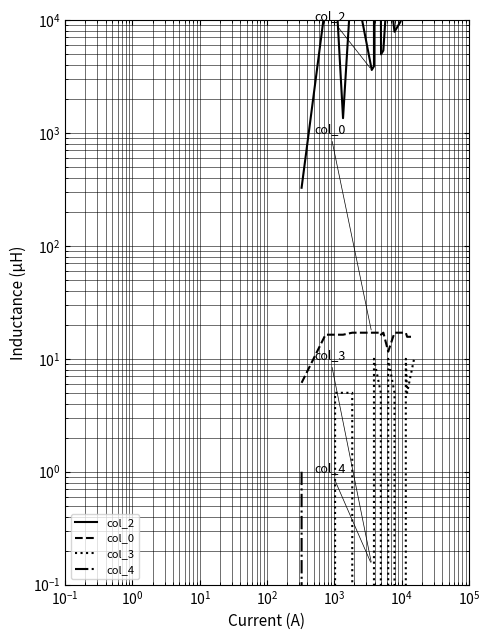

Is it true that col_2 equals 1825.6 at $\mathdefault{10^{1}}$?

False